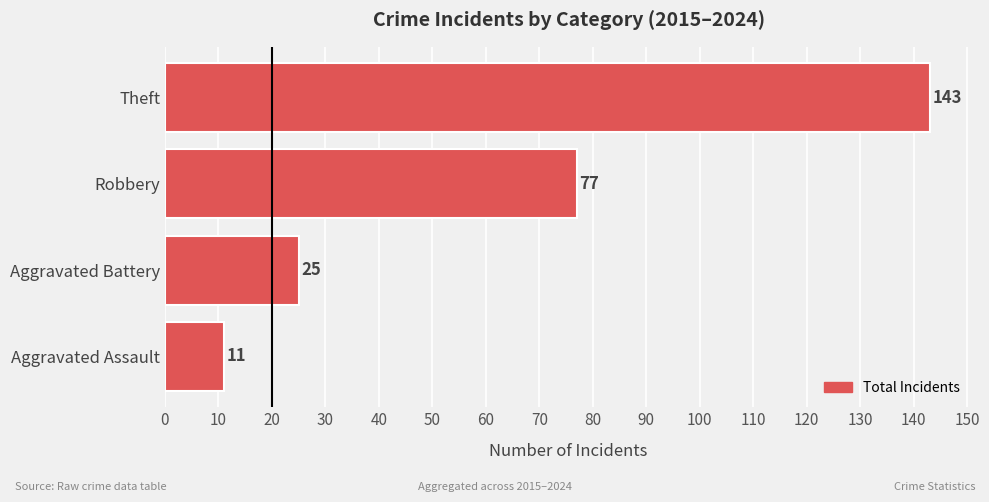

Reading top to bottom, transcribe all the data shown in this chart.

Theft=143	Robbery=77	Aggravated Battery=25	Aggravated Assault=11